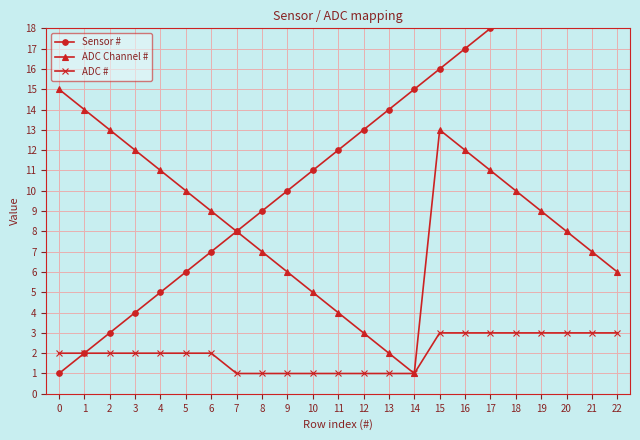

In ADC Channel #, how many points are higher than both neighbors (excluding endpoints)?

1